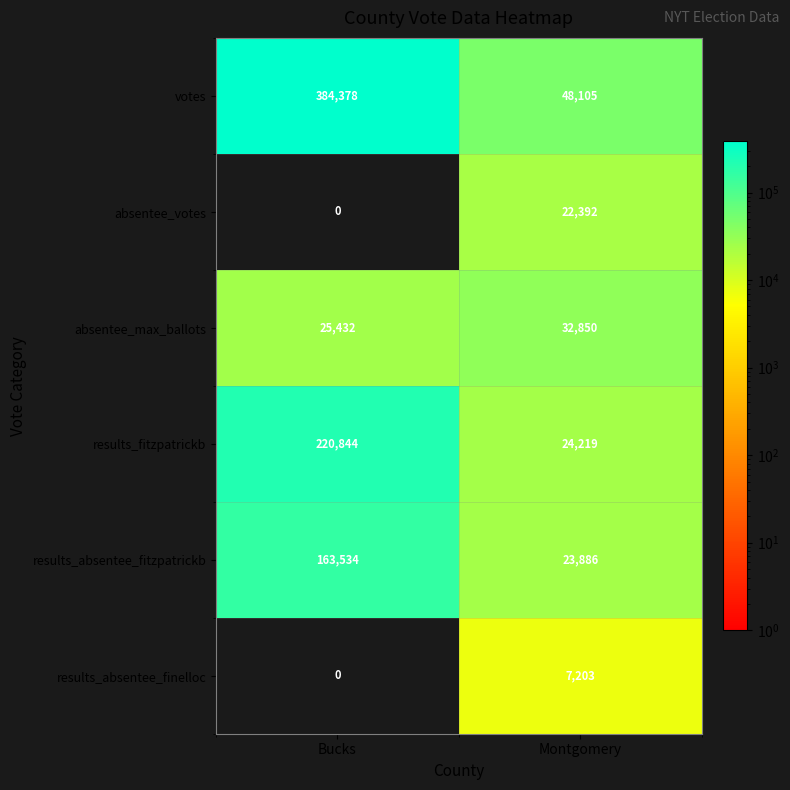

What is the sum of the votes values at Bucks and Montgomery?

432483